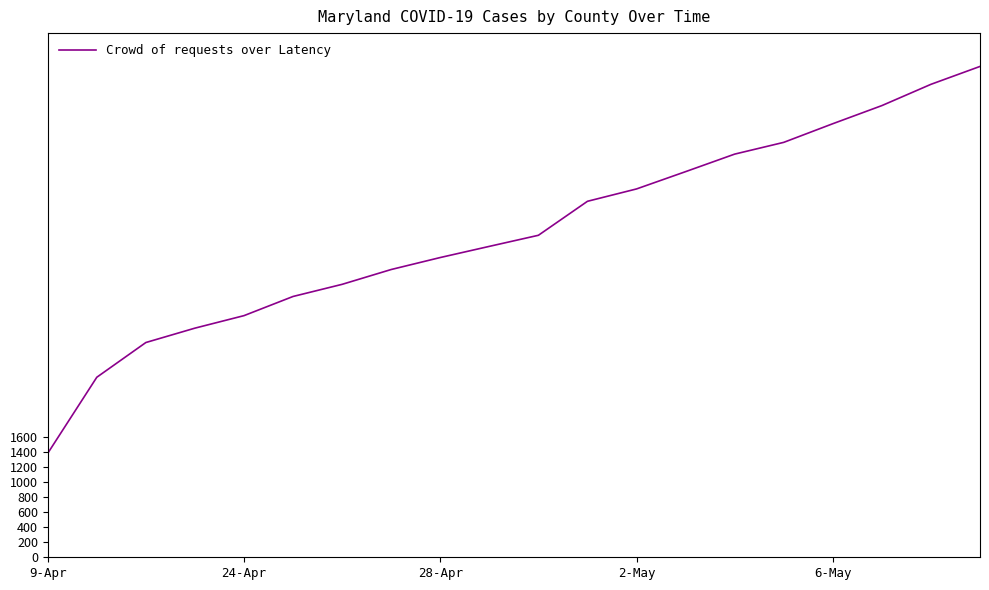

What is the smallest value displayed?

1388